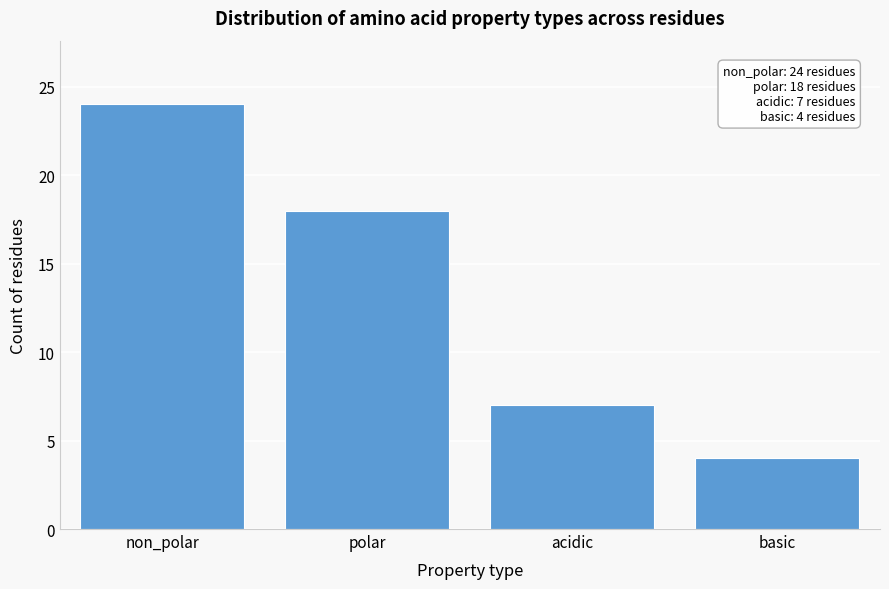

Reading left to right, list all the values displayed in this chart.

24	18	7	4